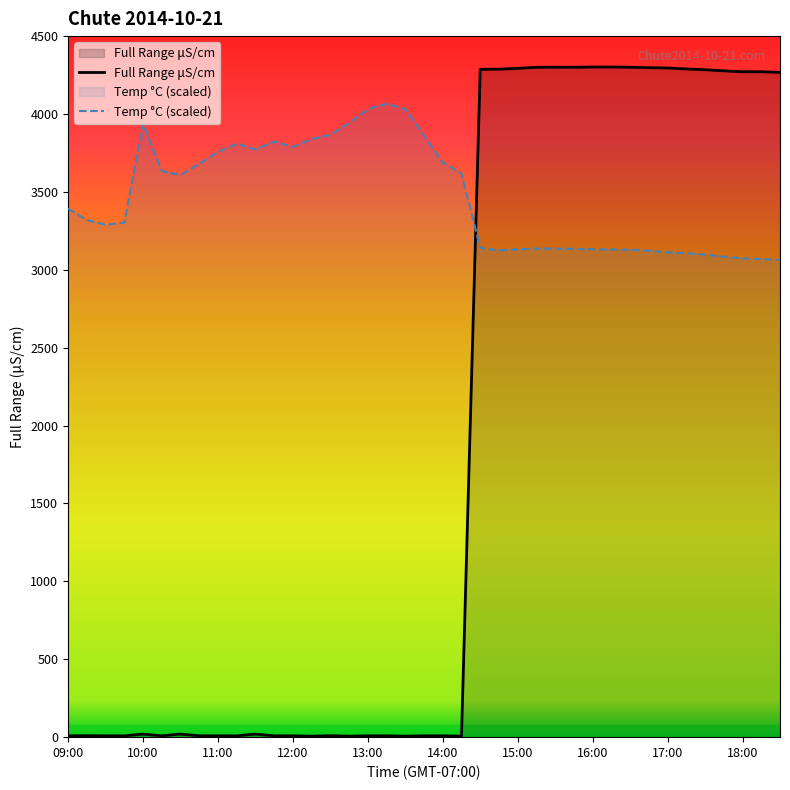

What is the difference between the Full Range uS/cm values at 16:45 and 12:15?

4291.0